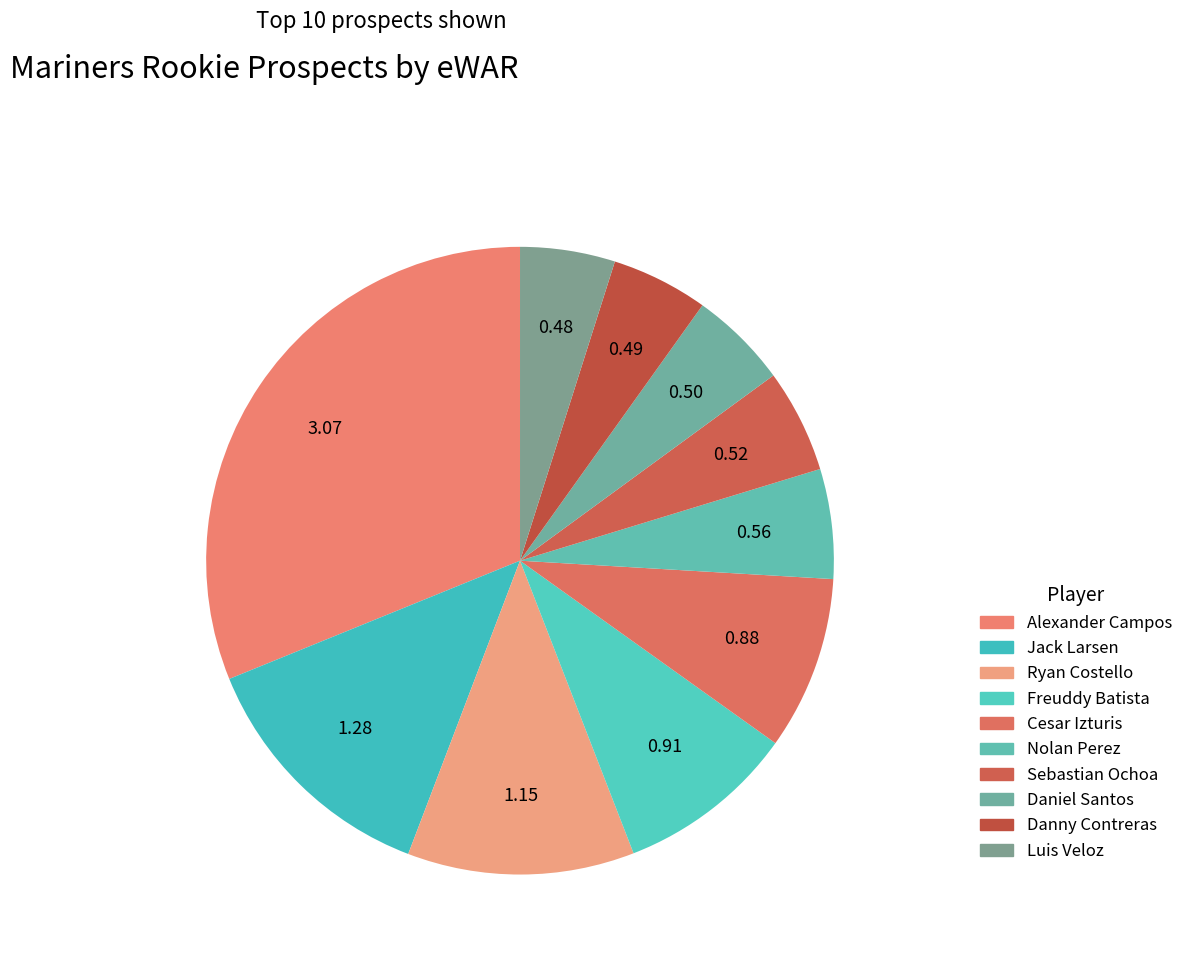

What percentage do Alexander Campos and Sebastian Ochoa together represent?

36.5%